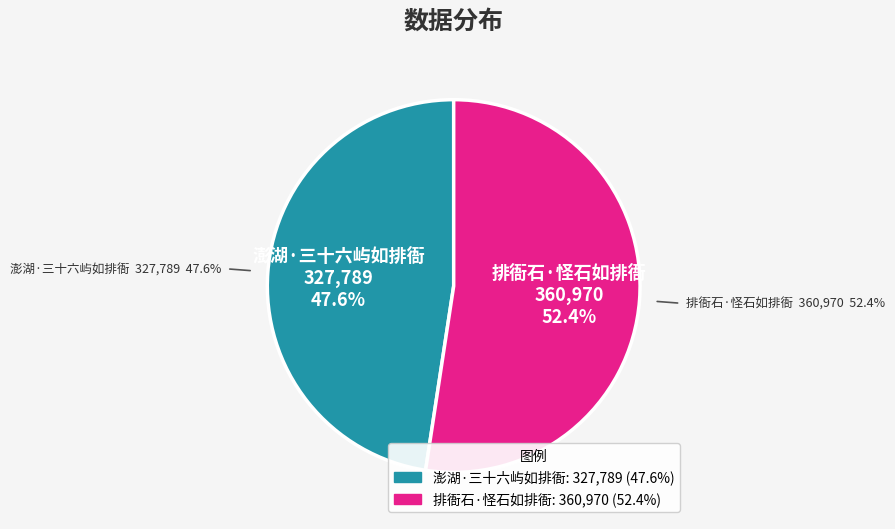

Which category has the smallest portion of the pie?

澎湖·三十六屿如排衙